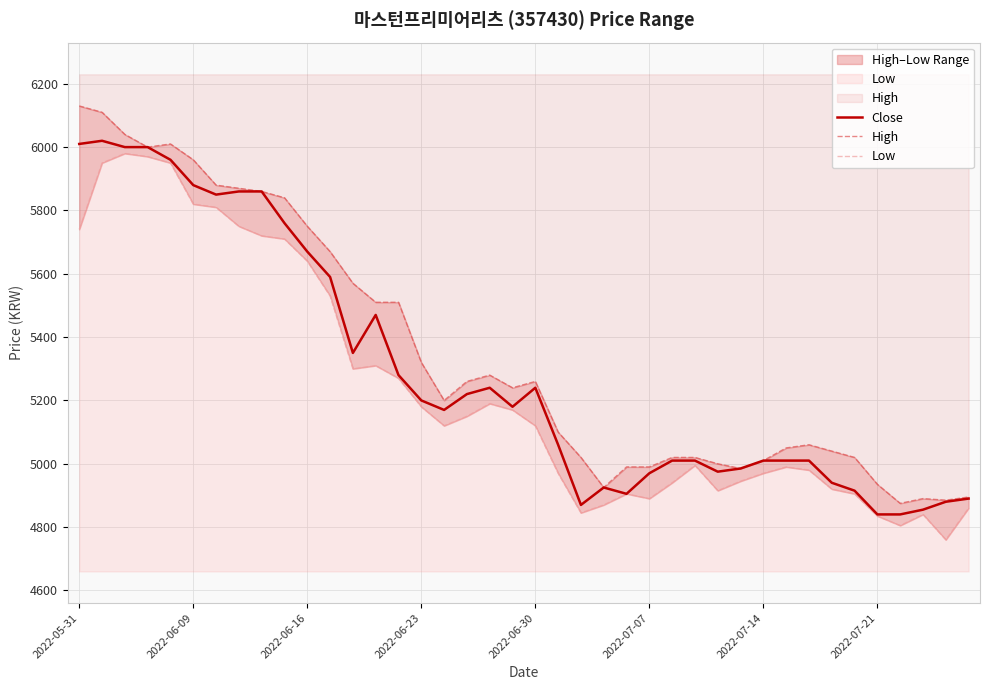

What is the lowest value of the Close series?

4840